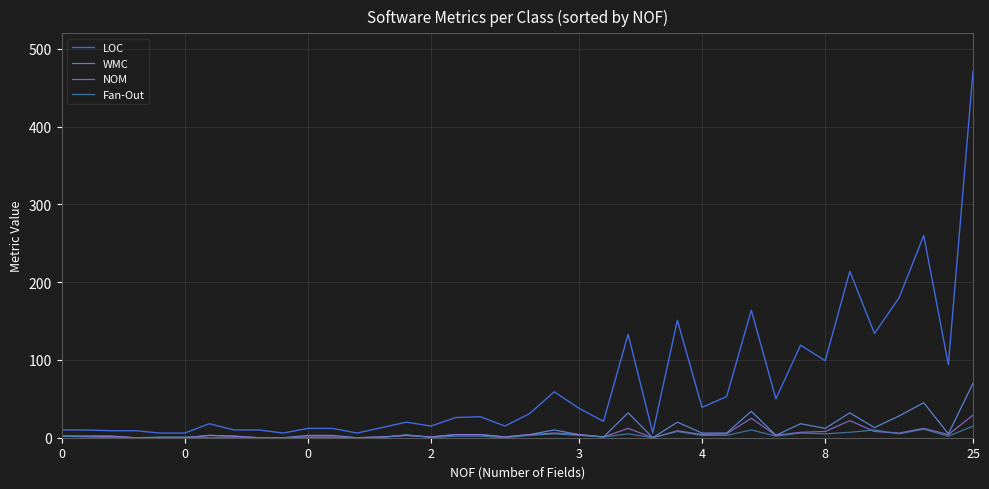

Which series has the largest range (max minus min)?

LOC